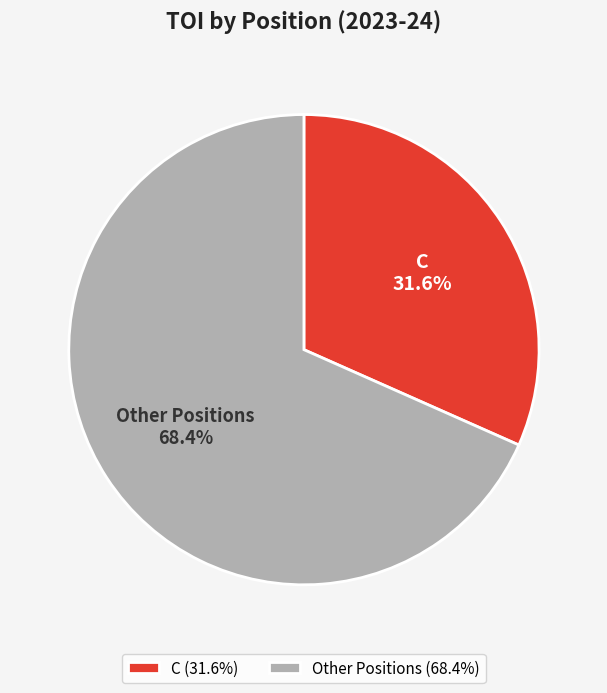

Count the number of slices in the pie.

2